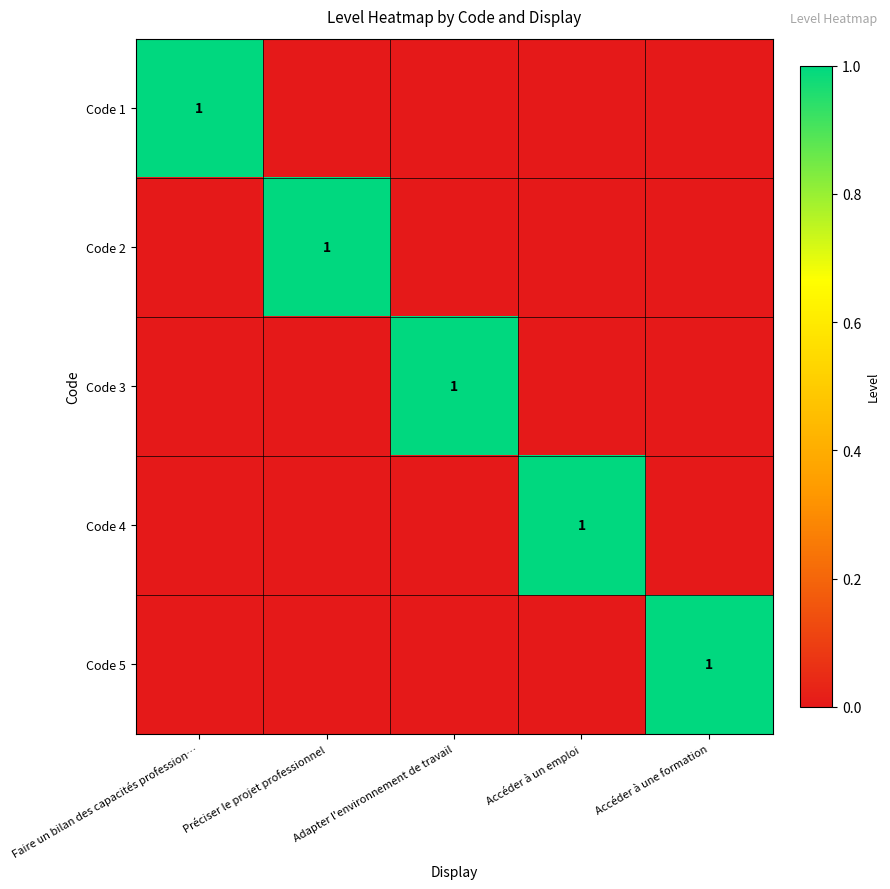

At which category is the sum across all series the highest?

Faire un bilan des capacités profession…